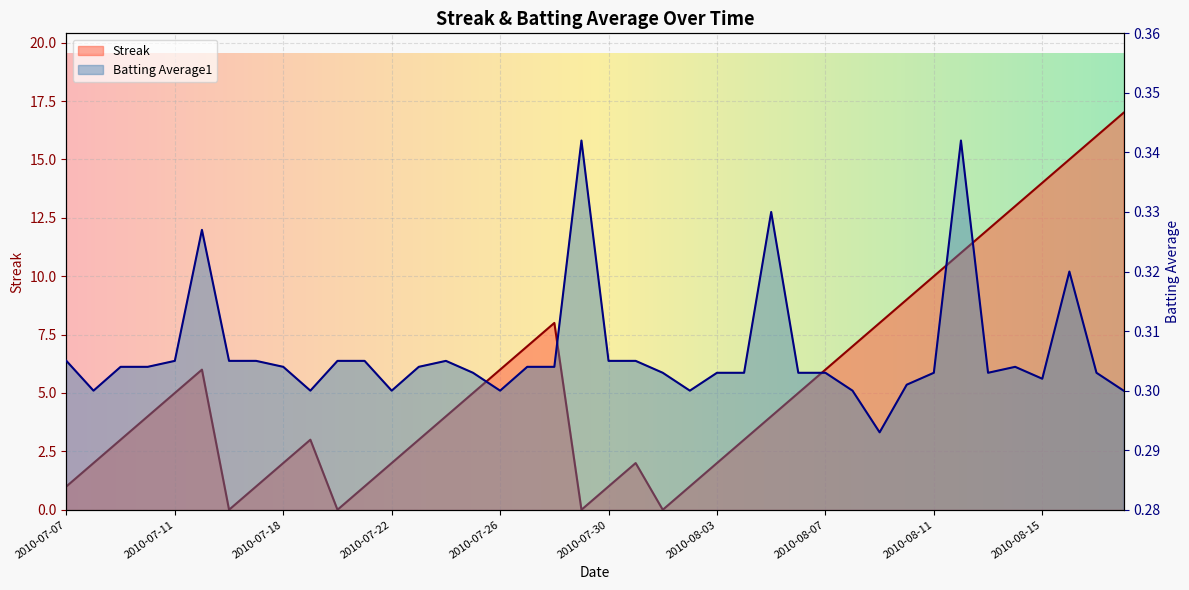

Between 2010-07-10 and 2010-08-18, which series saw the biggest shift?

Streak